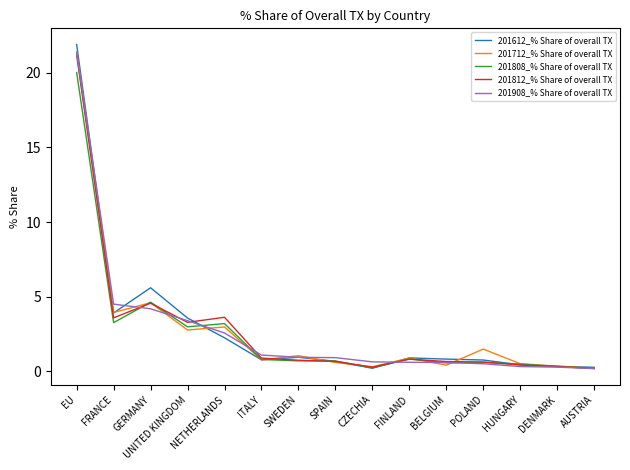

Where do 201908_% Share of overall TX and 201808_% Share of overall TX first cross each other?

FRANCE and GERMANY